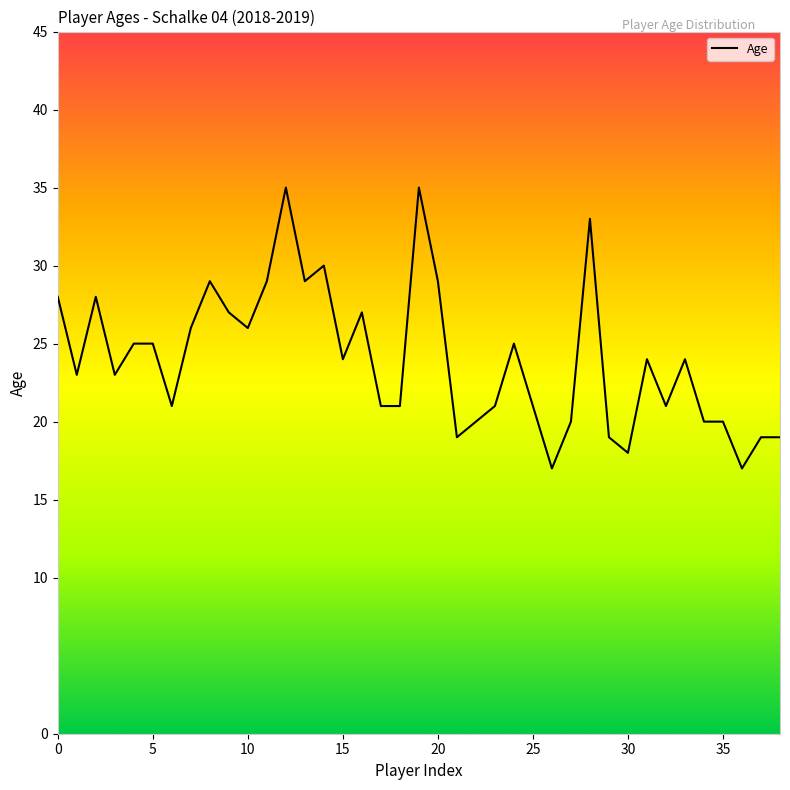

What is the smallest value displayed?

17